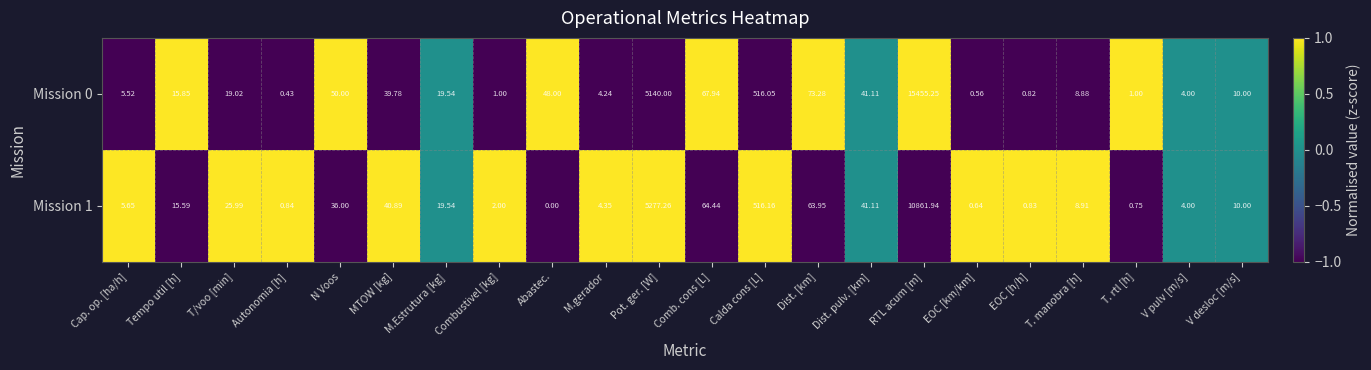

Is the value of Mission 1 at T. manobra [h] greater than the value of Mission 0 at Dist. pulv. [km]?

No